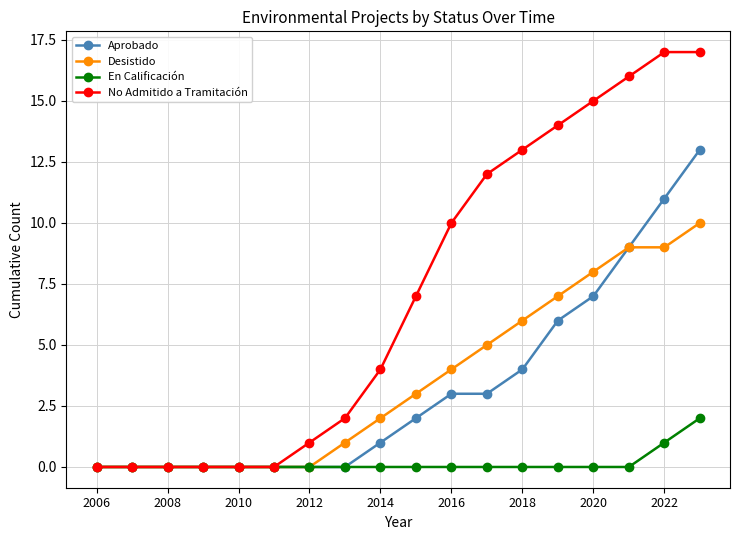

Which series has the widest spread of values?

No Admitido a Tramitación